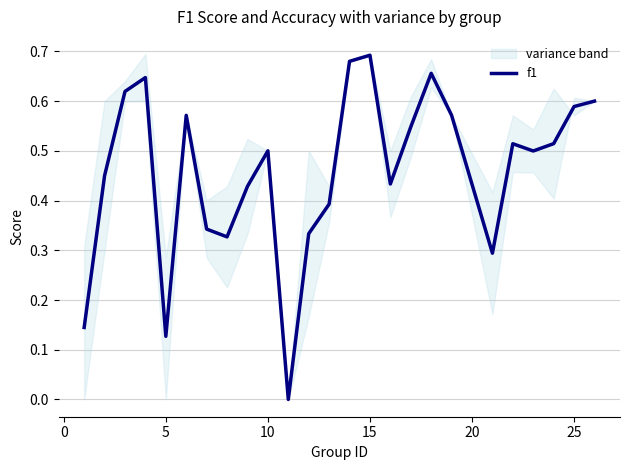

The f1 series shows 1.0 at 25. True or false?

False